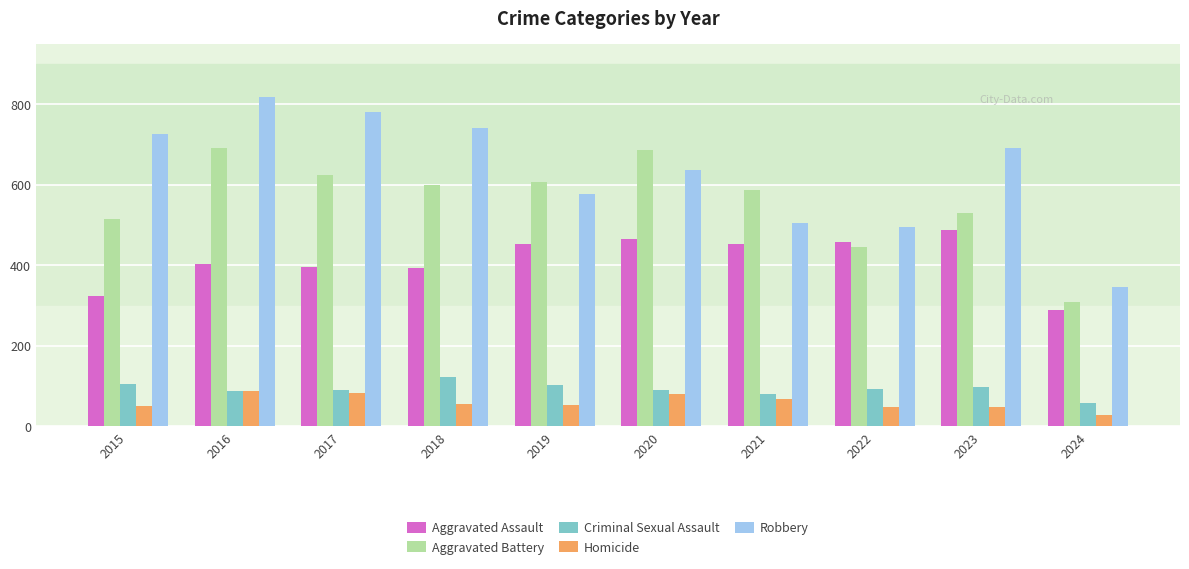

Which series changed the most between 2020 and 2023?

Aggravated Battery